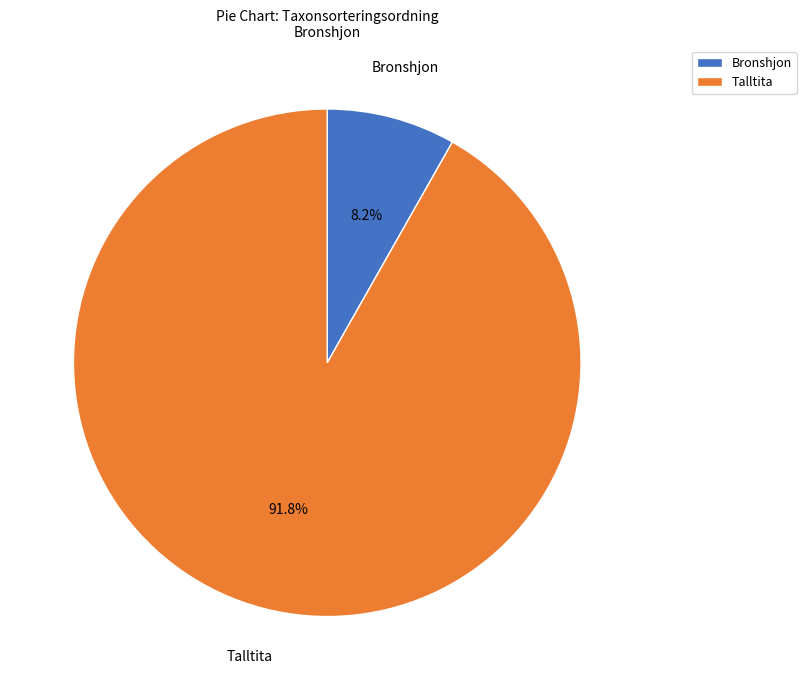

Which slice is the largest?

Talltita